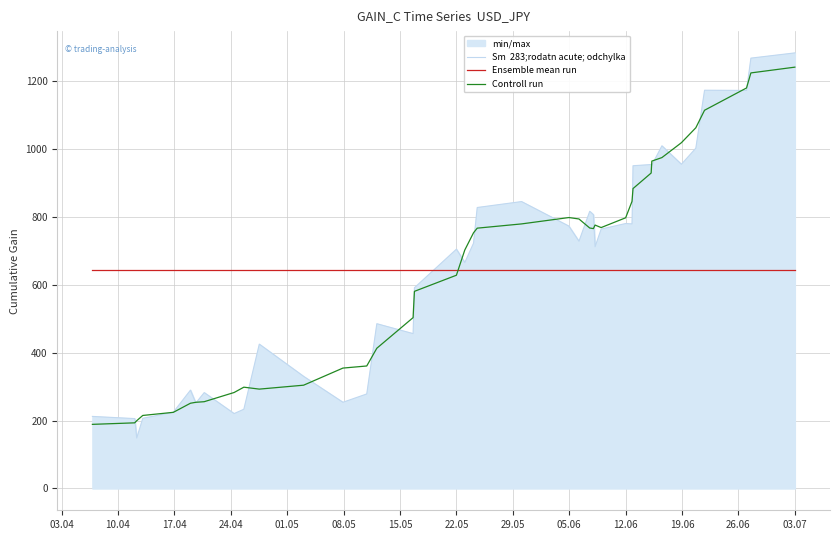

What is the maximum value shown in the chart?

1283.6